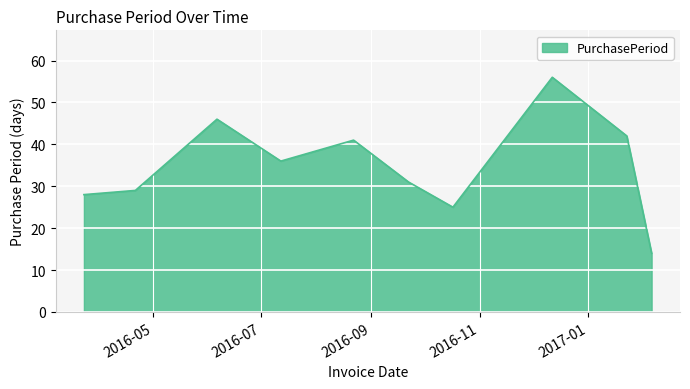

How many lines are shown in the chart?

1